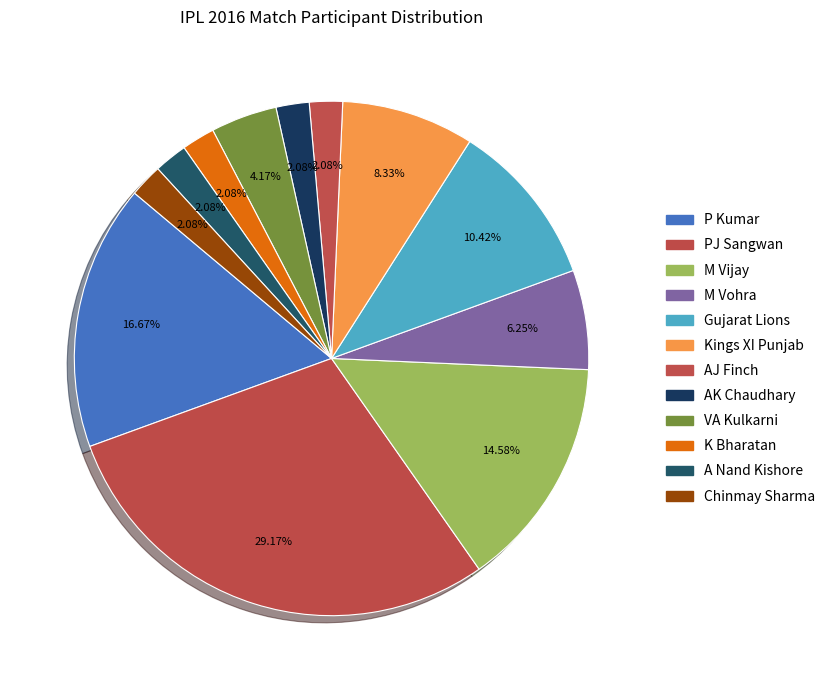

To the nearest percent, what is the difference between the AJ Finch and AK Chaudhary slice percentages?

0%